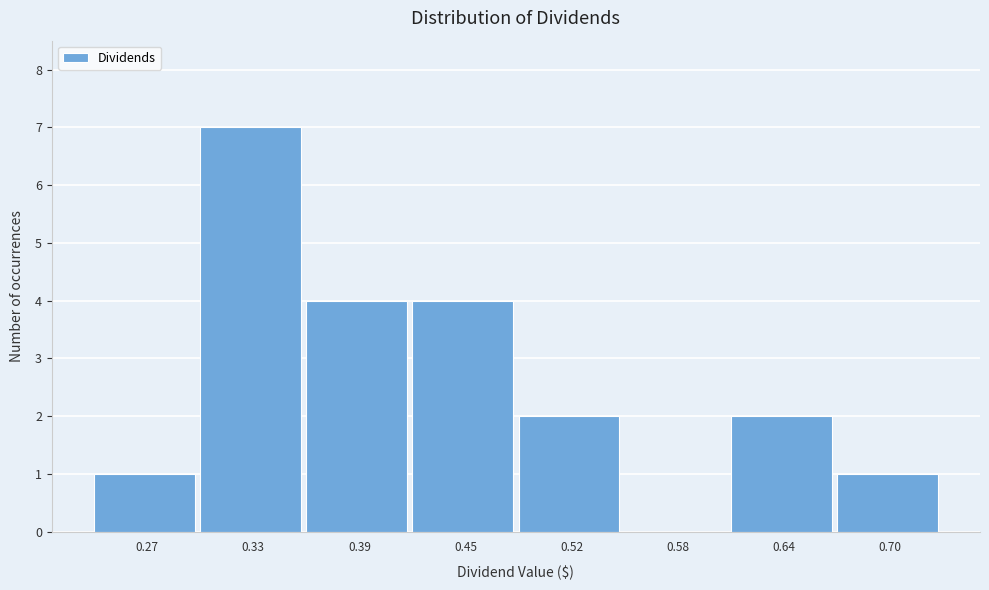

Reading left to right, extract all data points from this chart.

0.27=1	0.33=7	0.39=4	0.45=4	0.52=2	0.58=0	0.64=2	0.70=1